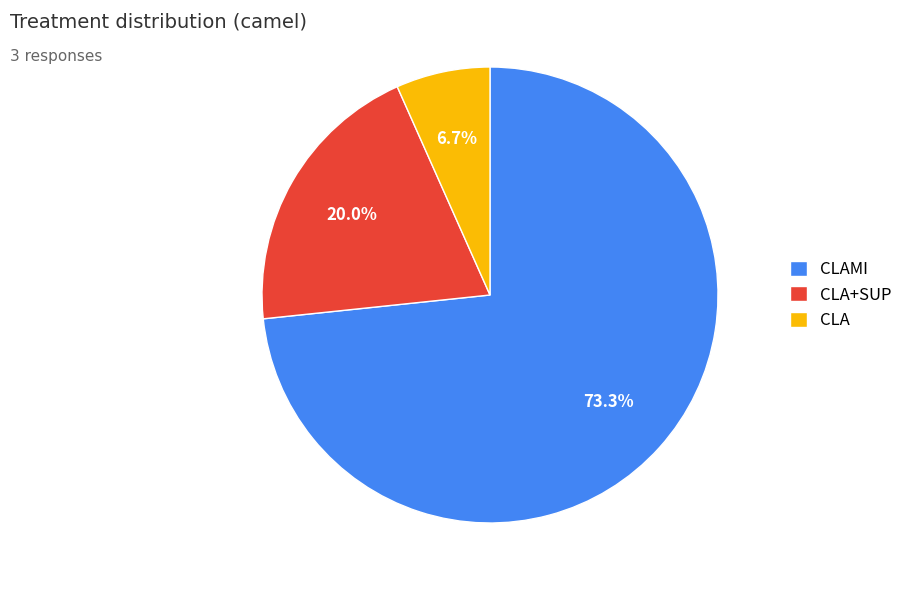

What is the largest slice in the pie chart?

CLAMI